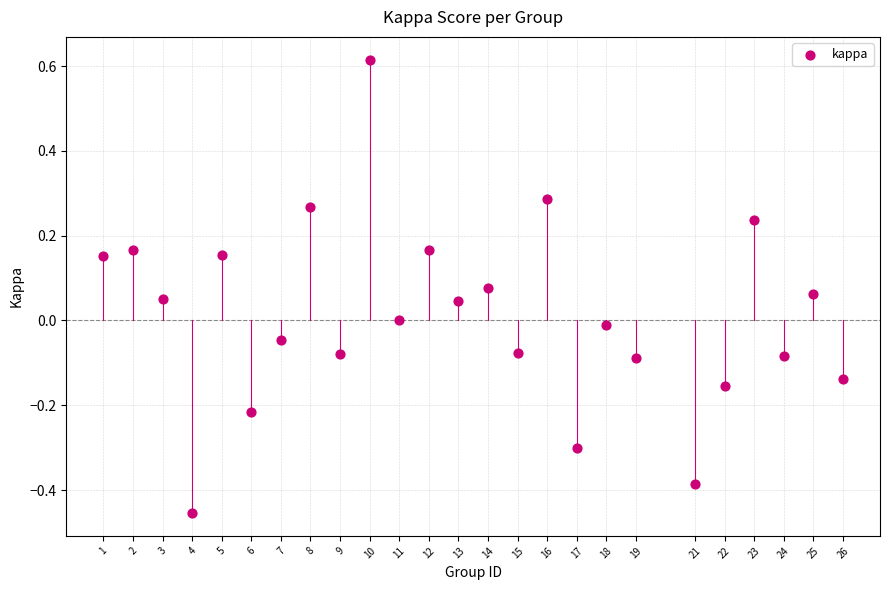

What is the range of X values (max minus min)?

25.0